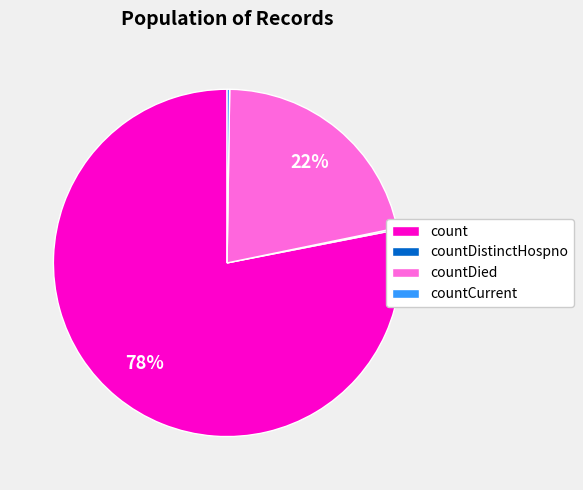

Between countDied and count, which is larger?

count